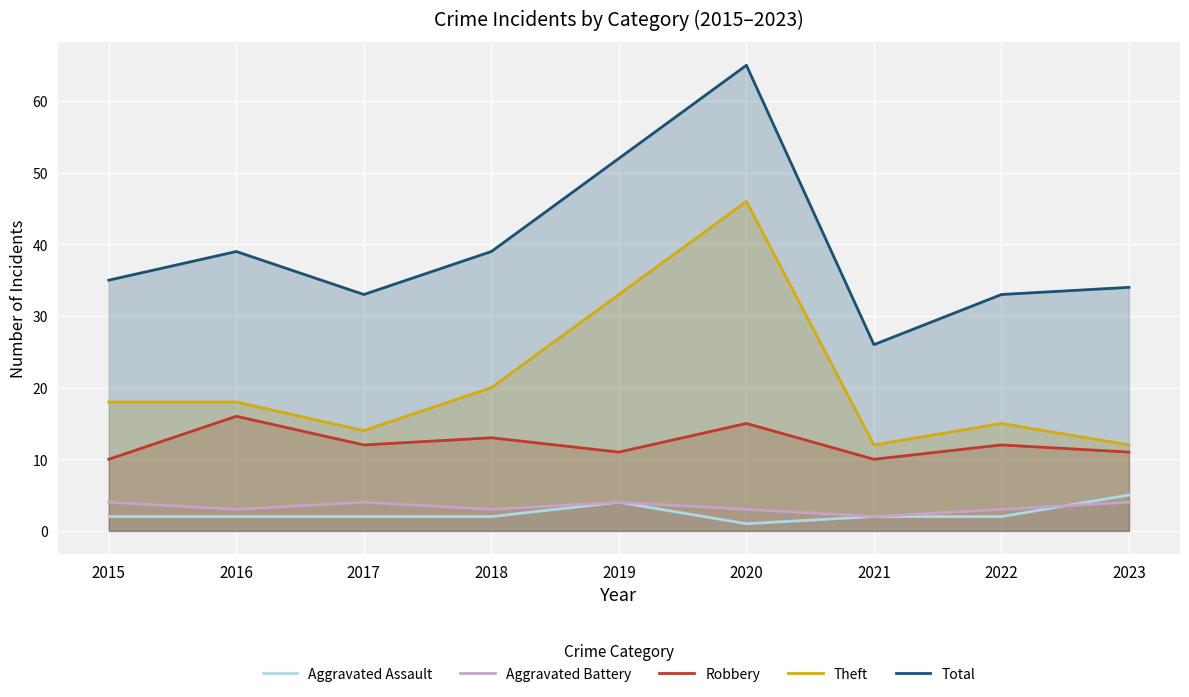

True or false: Aggravated Battery has a value of 1 at 2017.

False